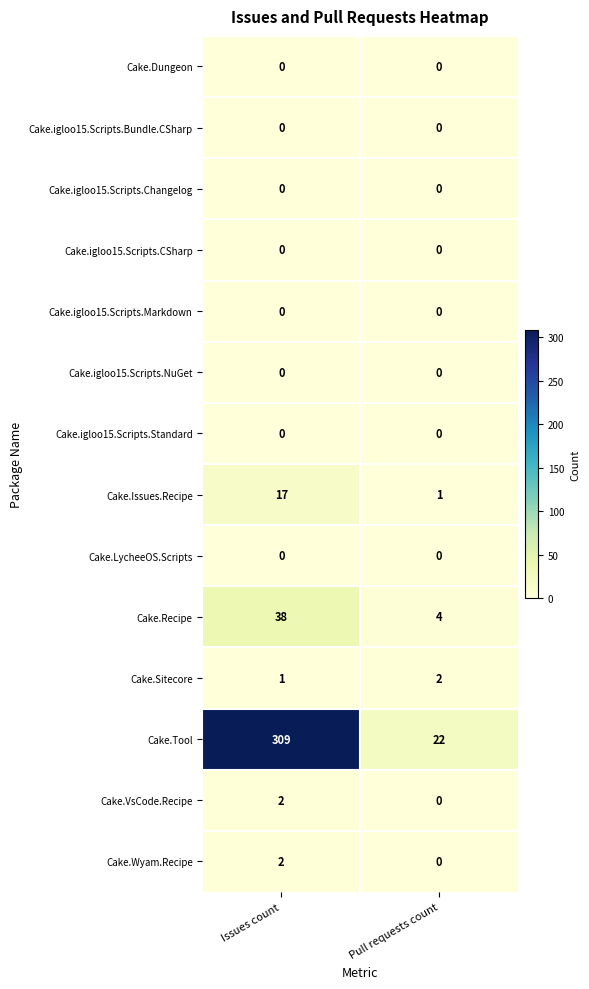

Count the number of data series in this chart.

14